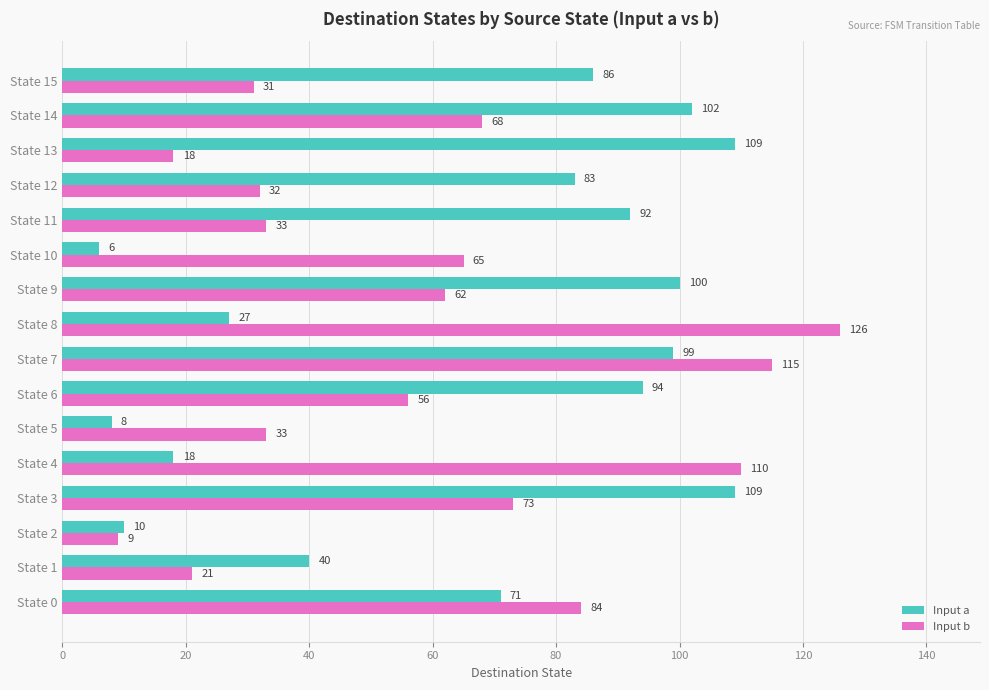

The value of Input b at State 8 is 37. True or false?

False